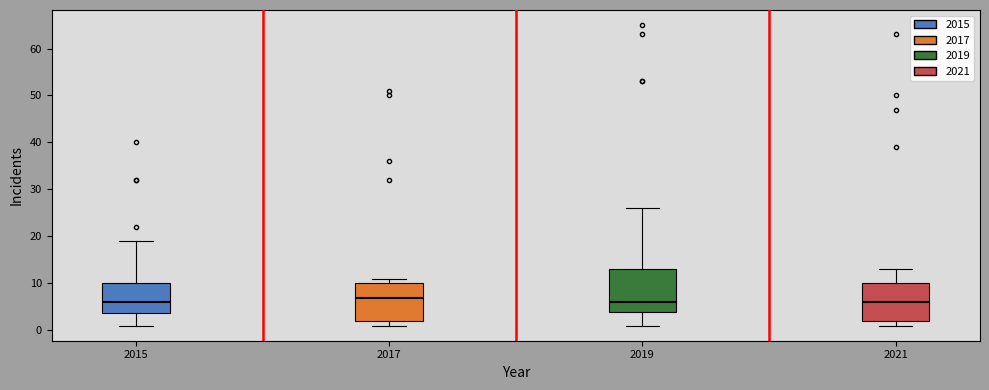

Where is the lower edge of the box at x = 2017 on the y-axis? The values are not printed on the chart, so give them approximately, as read against the axis.

2